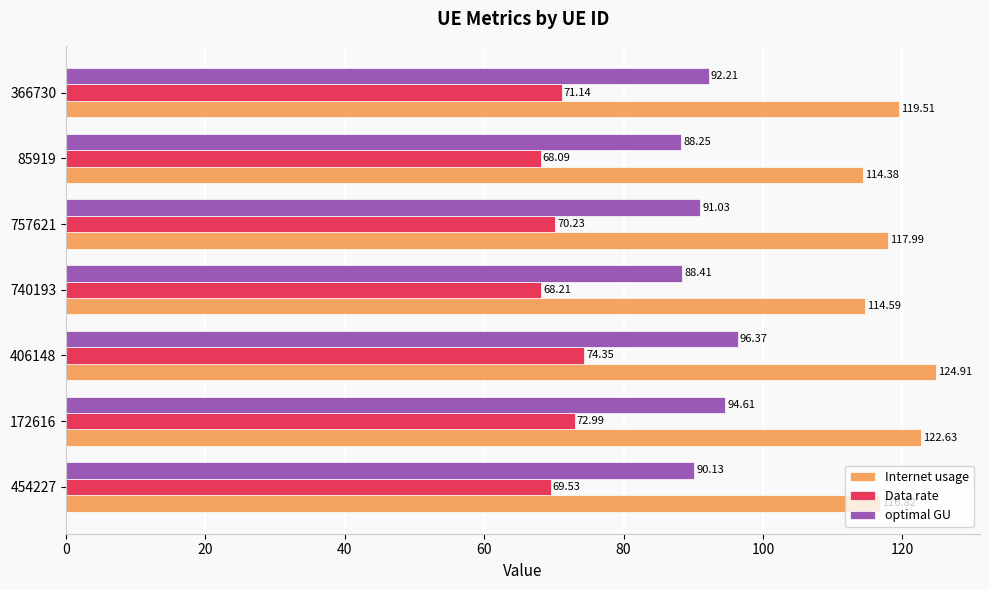

At which category is the sum across all series the highest?

406148